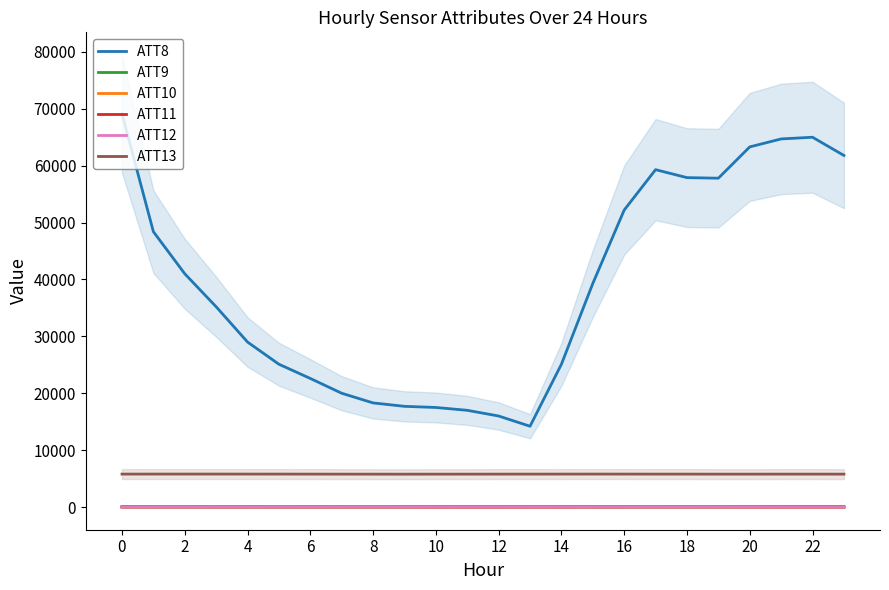

How many lines are shown in the chart?

6